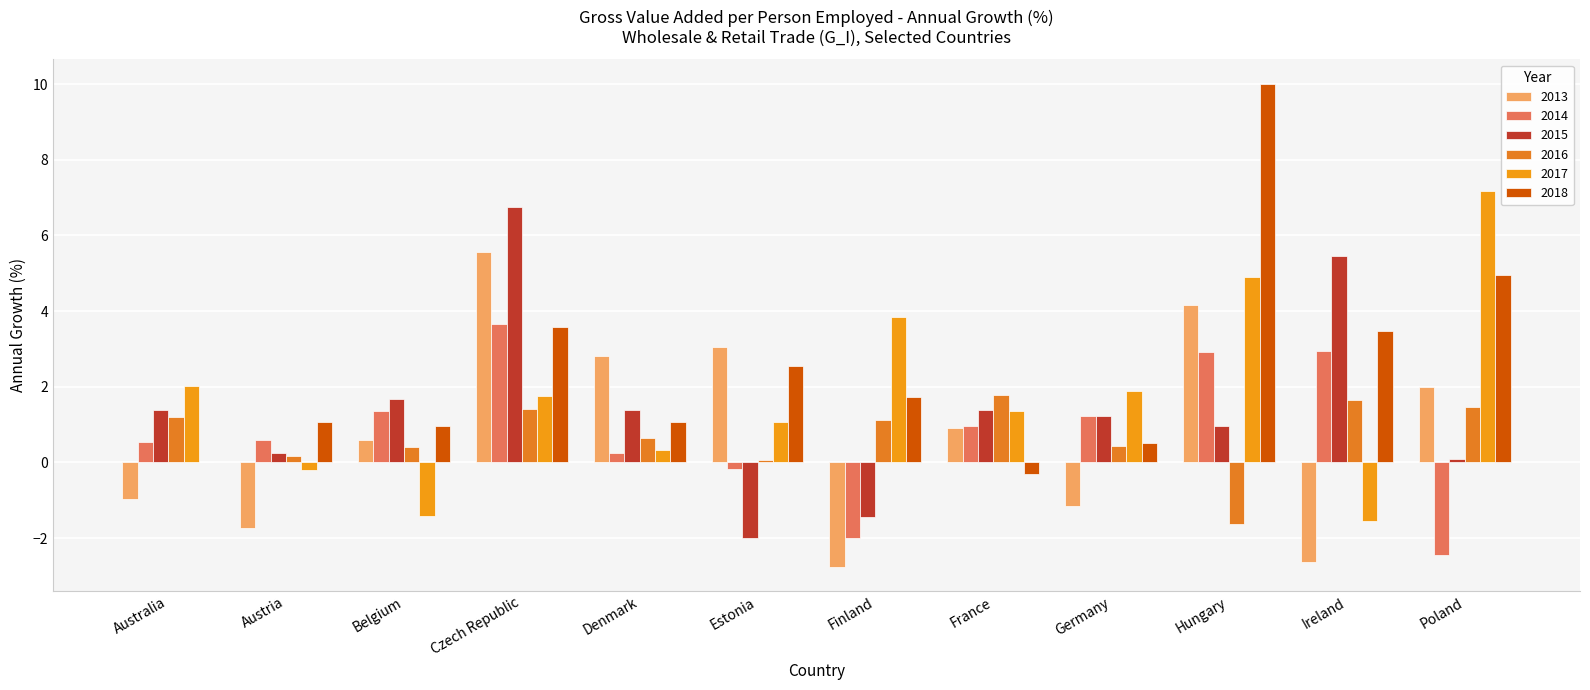

Are the bars grouped side by side (vs. stacked)?

Yes